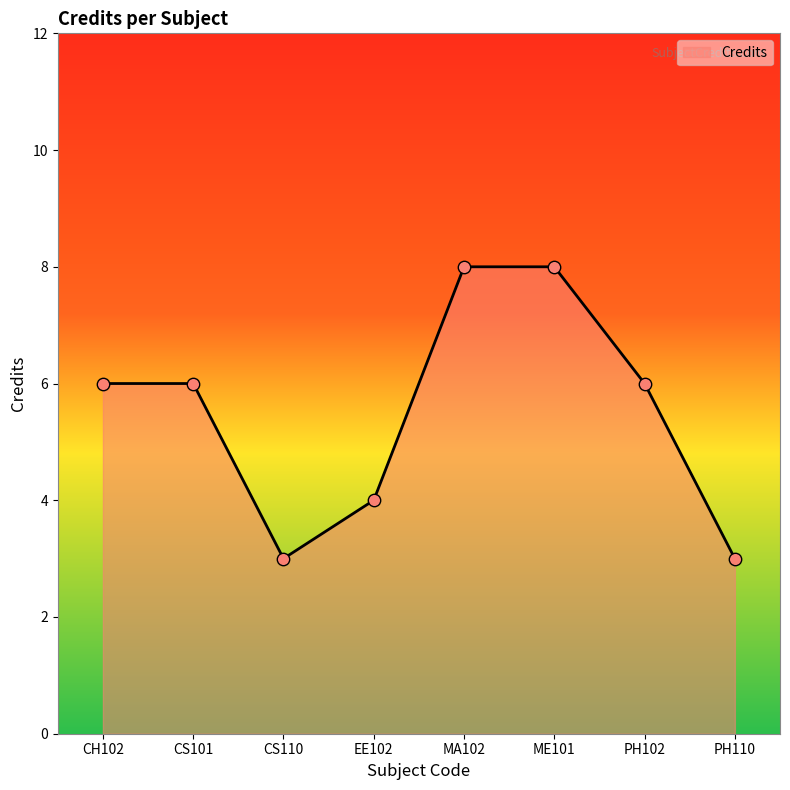

What is the change in value from CH102 to EE102?

-2